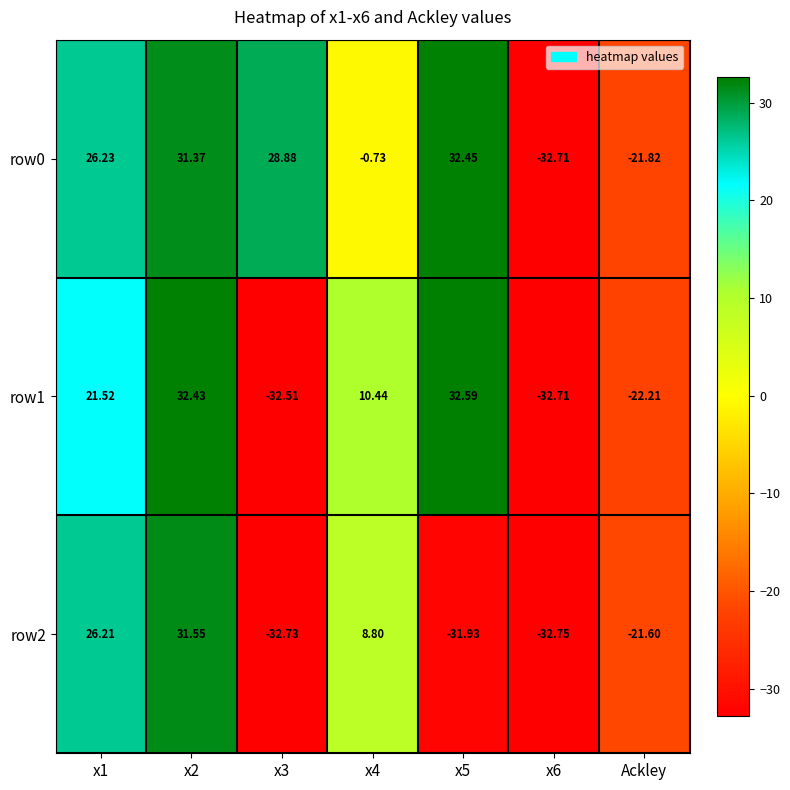

Is the value of row0 at x6 greater than the value of row2 at x4?

No